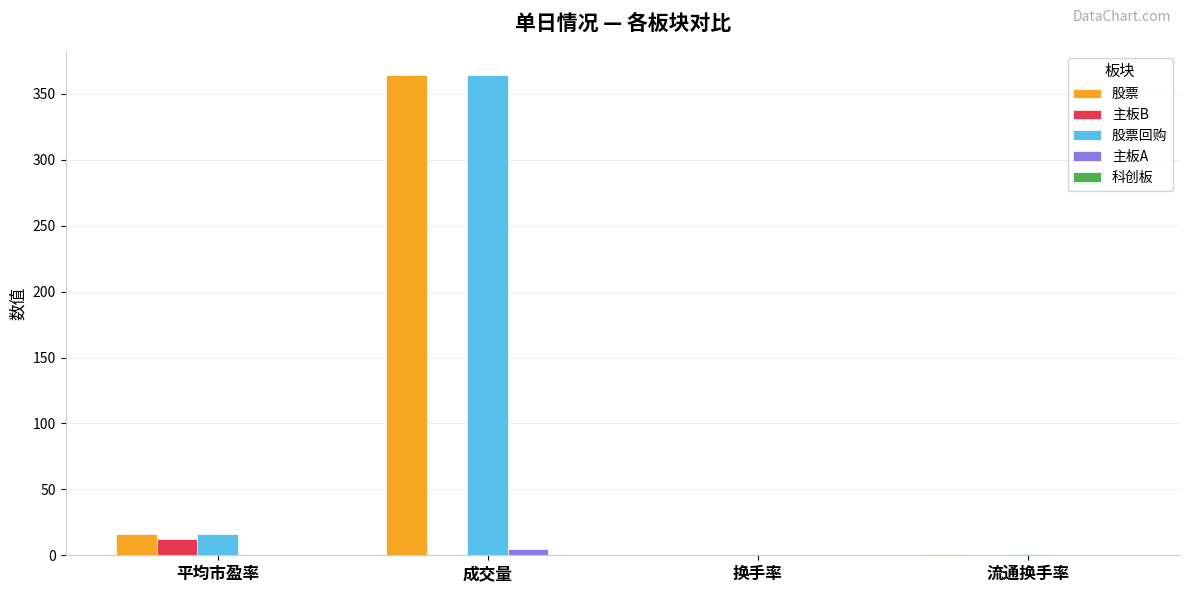

What is the total value across all series at 平均市盈率?

45.0